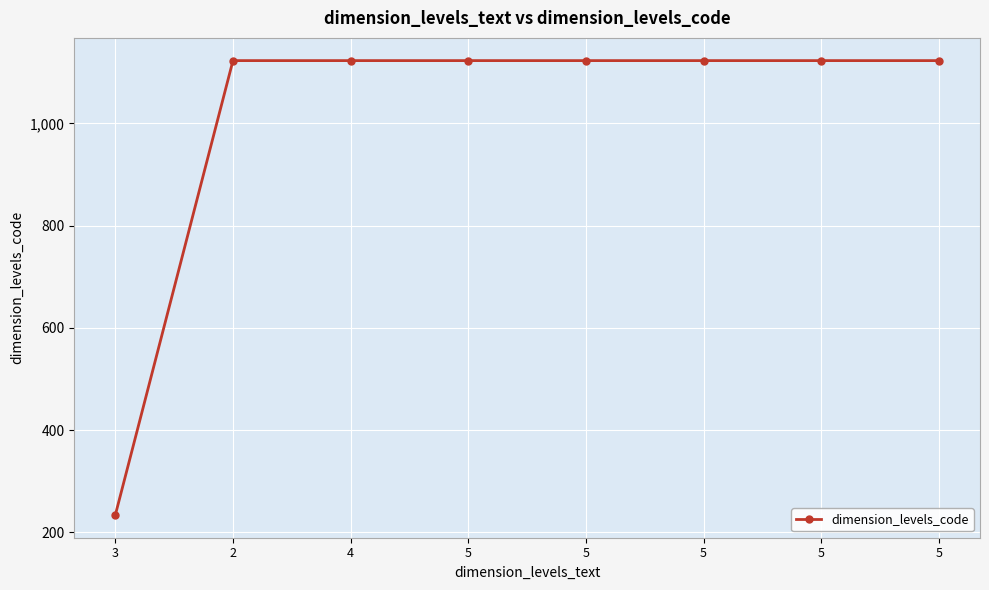

Reading left to right, transcribe all the data shown in this chart.

234	1123	1123	1123	1123	1123	1123	1123